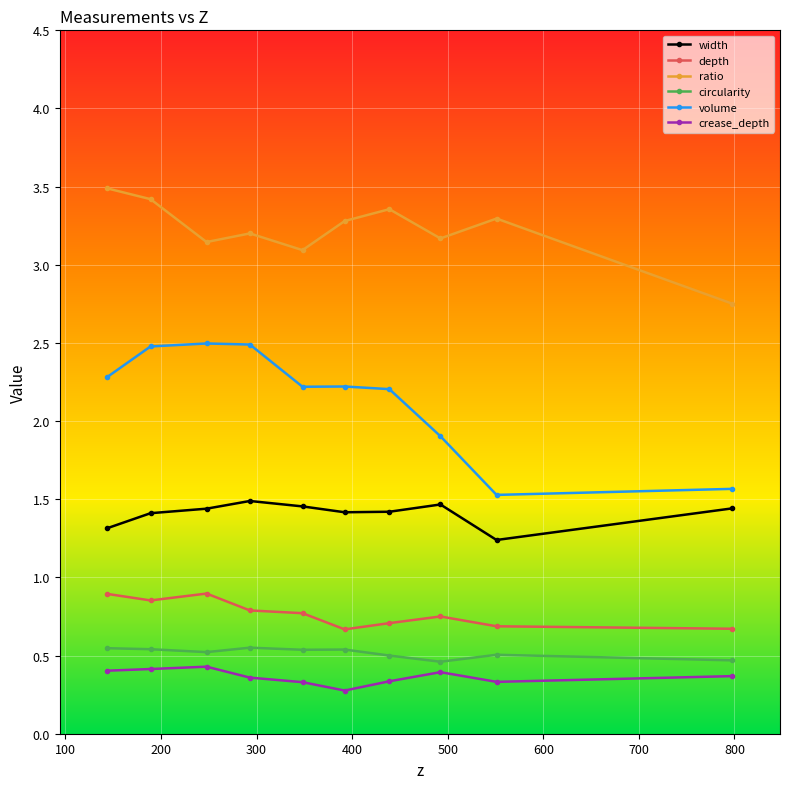

Which series has the widest spread of values?

volume